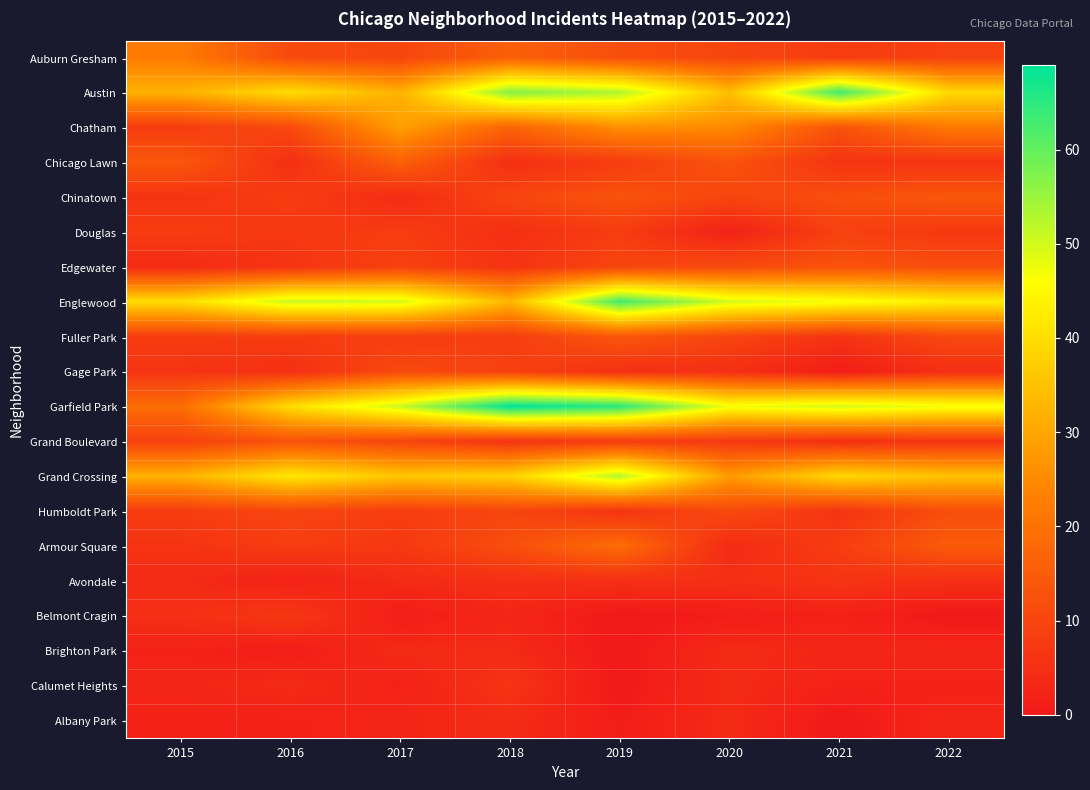

What is the spread (max minus min) of values at 2019?

65